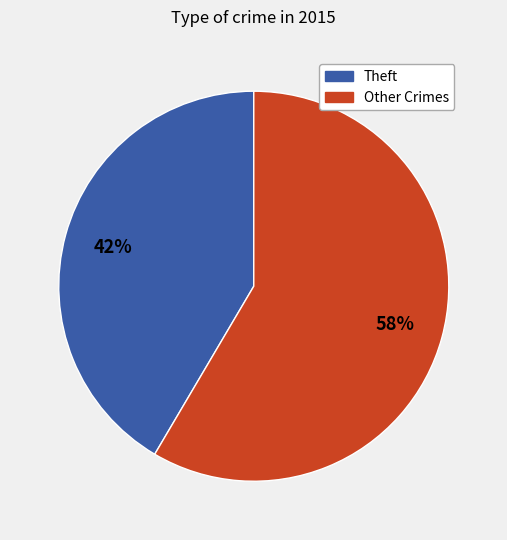

Is there any slice that represents more than half of the pie?

Yes